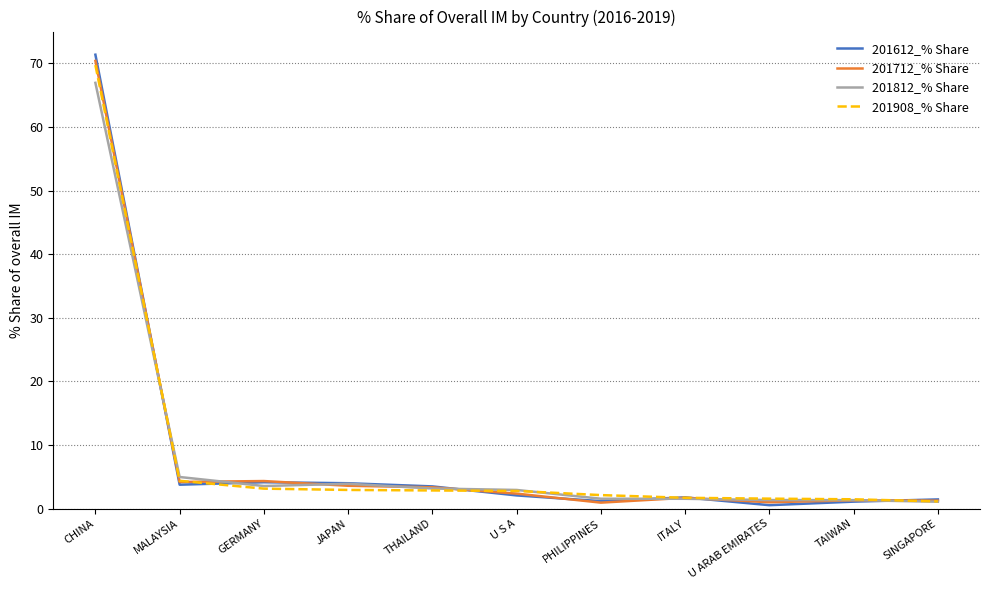

How many distinct data groups are displayed?

4